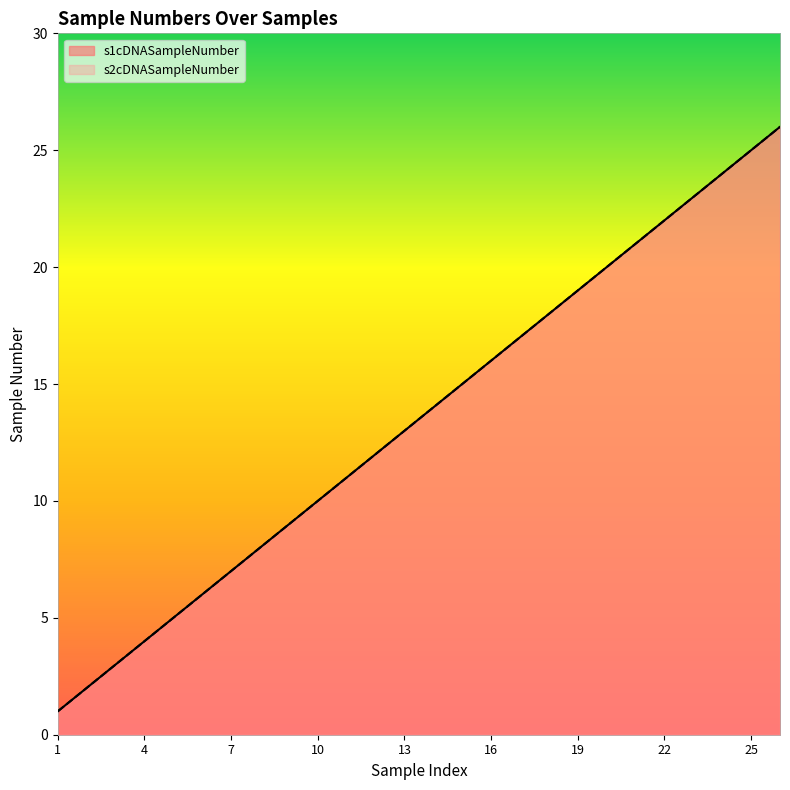

Does the chart display data point markers on the line(s)?

No